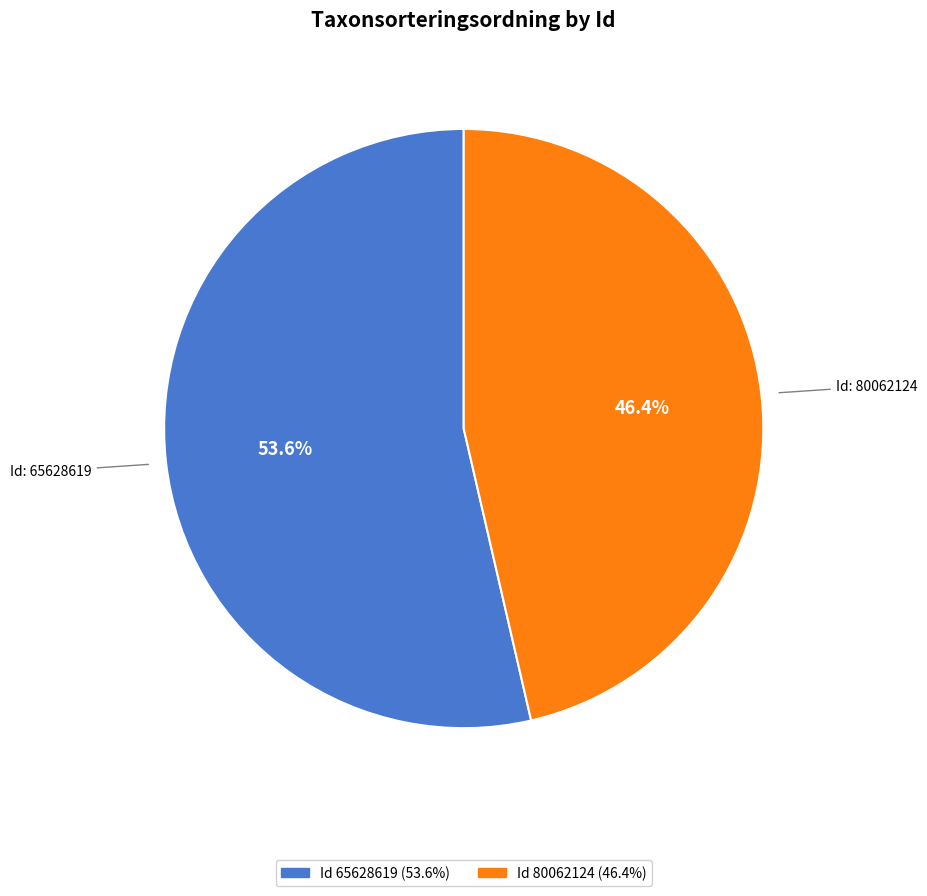

Does any single category account for the majority?

Yes